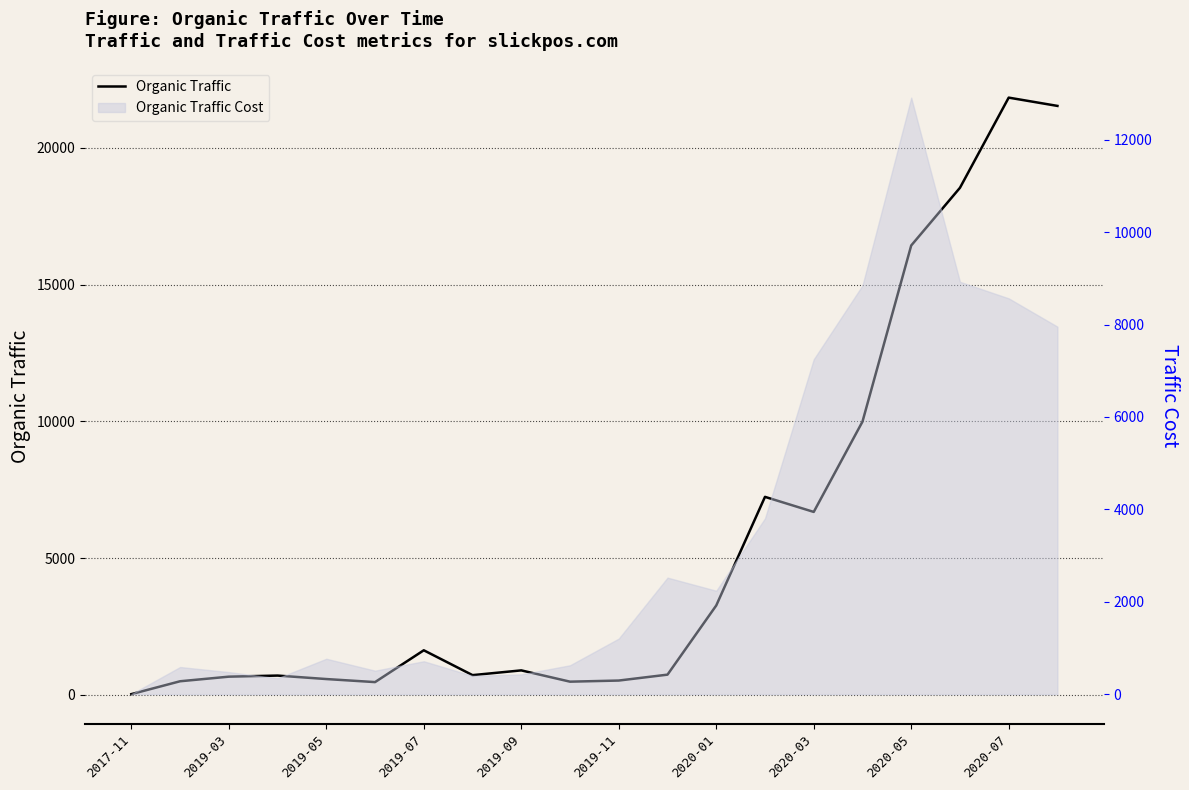

Is this an area chart (filled region under the line)?

No